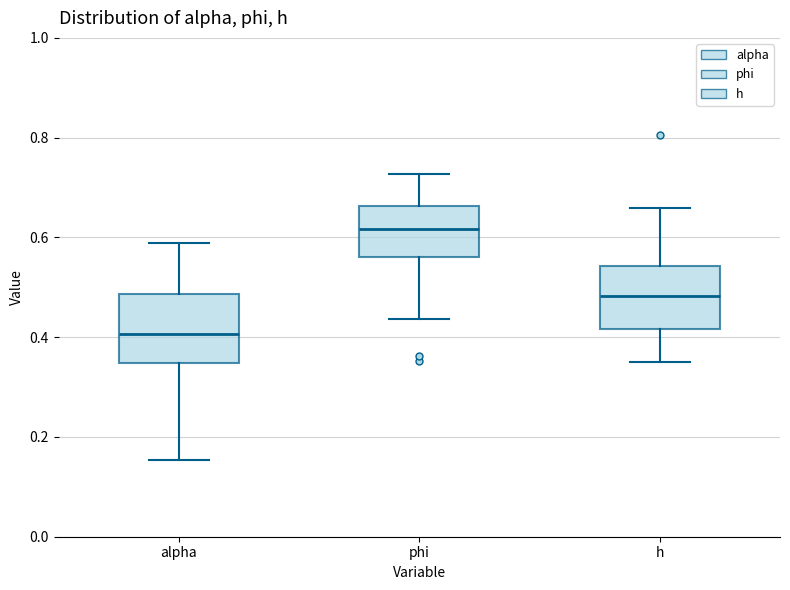

Reading left to right, read every box against the y-axis: the position of its median line, the range the box covers, and the ends of its whiskers. The values are not printed on the chart, so give them approximately, as read against the axis.

alpha: median 0.40, box 0.34 to 0.48, whiskers 0.16 to 0.58
phi: median 0.62, box 0.56 to 0.66, whiskers 0.44 to 0.72
h: median 0.48, box 0.42 to 0.54, whiskers 0.34 to 0.66